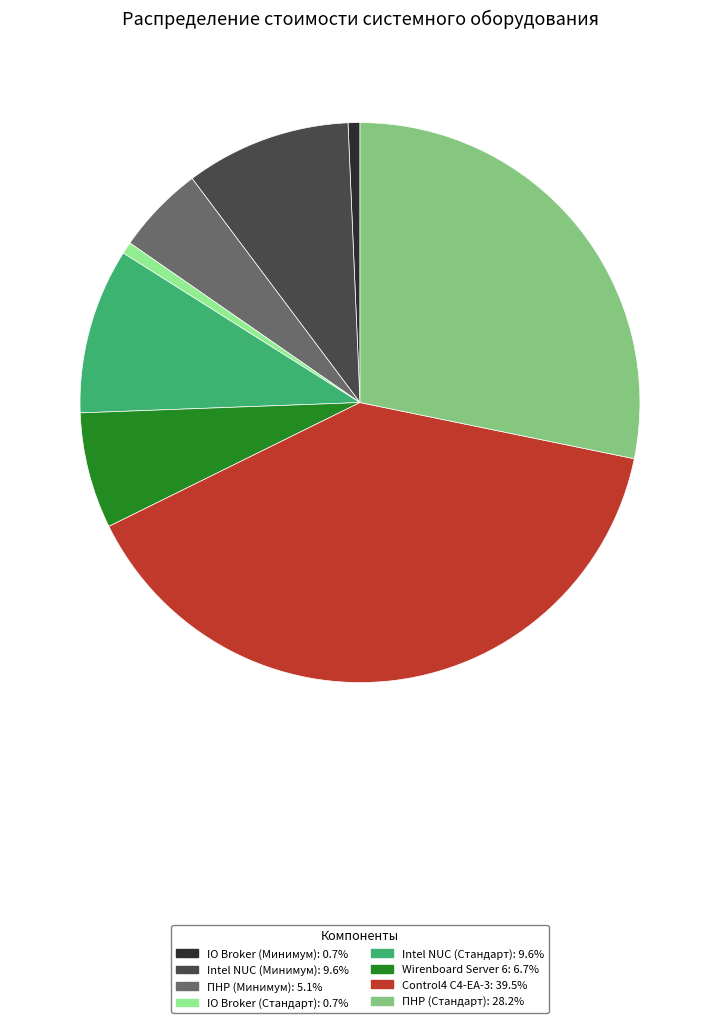

Which category has the biggest portion of the pie?

Control4 C4-EA-3